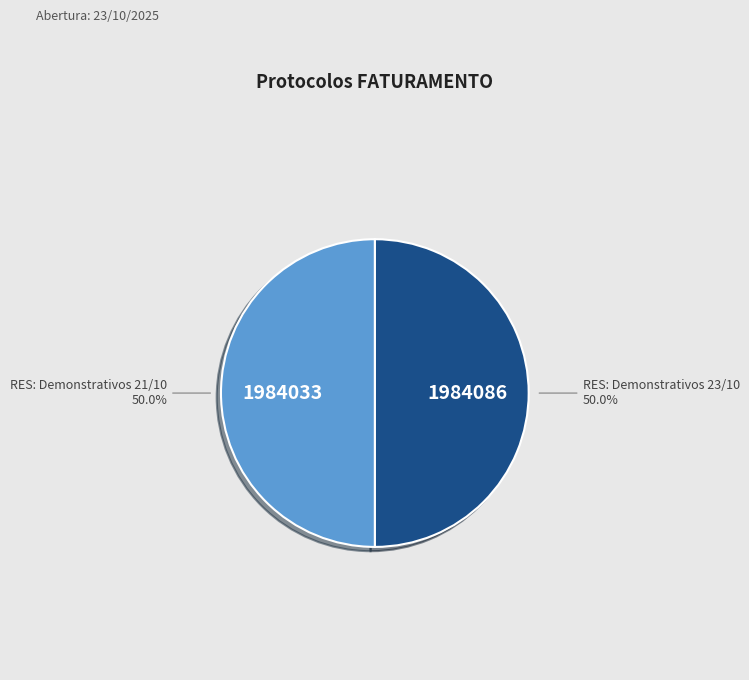

To the nearest percent, what percentage of the pie is RES: Demonstrativos 23/10?

50%